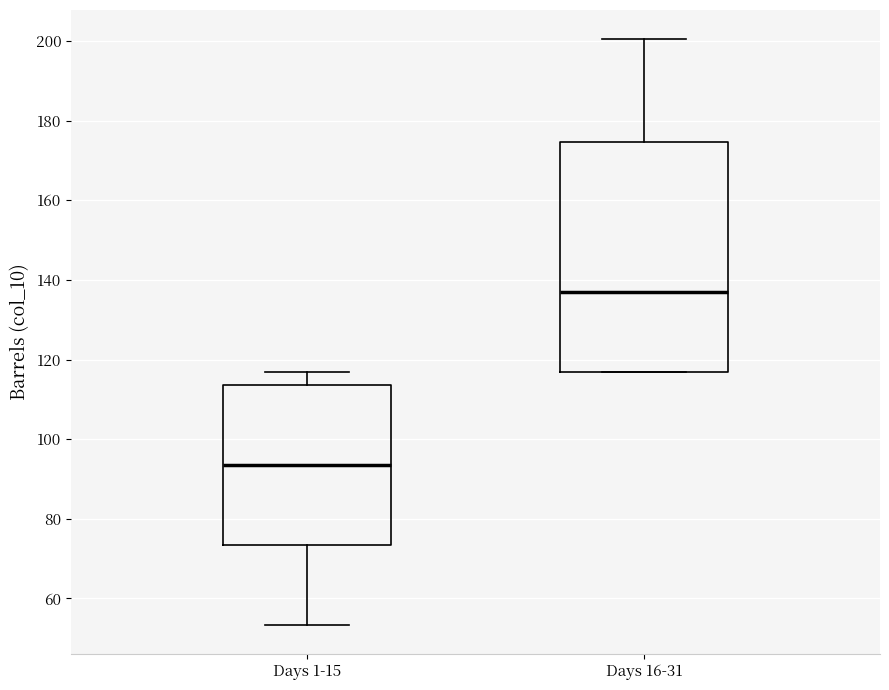

Which box is the tallest, from its lower edge to its upper edge?

Days 16-31